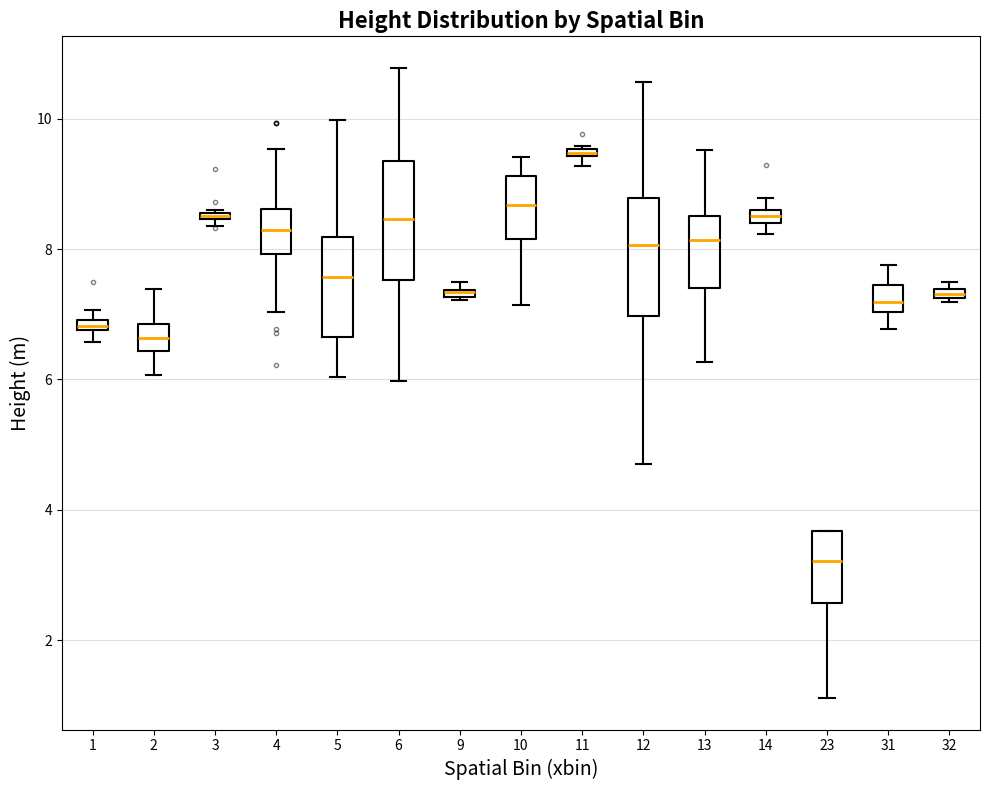

Where does the upper whisker of the box at x = 31 end on the y-axis? The values are not printed on the chart, so give them approximately, as read against the axis.

7.8